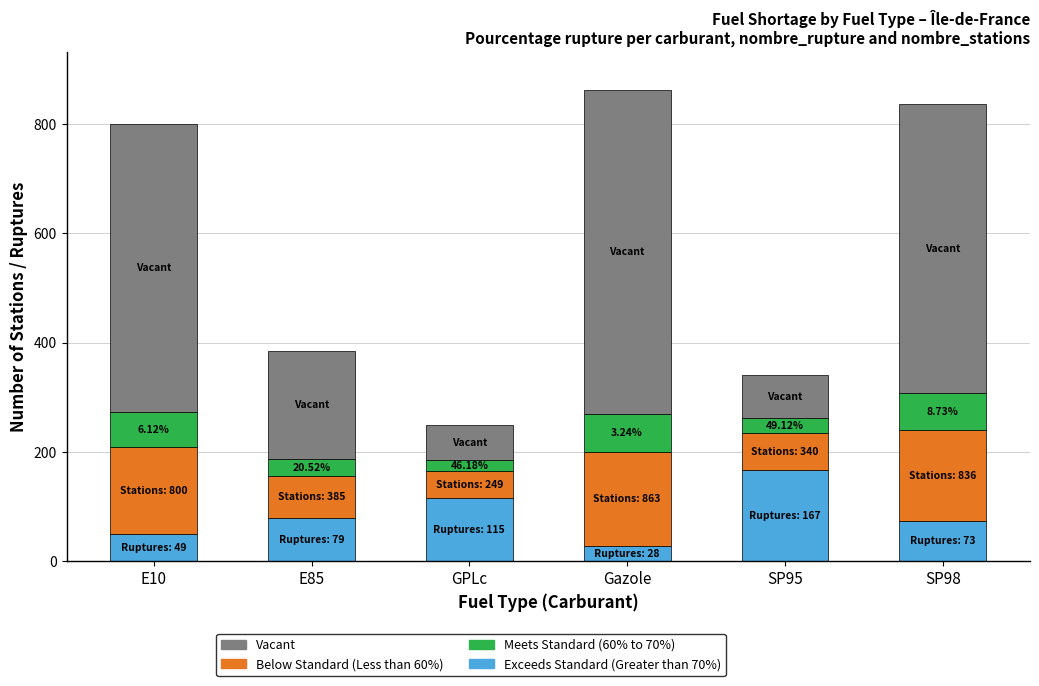

How many Exceeds Standard (Greater than 70%) values are between 49 and 115?

4